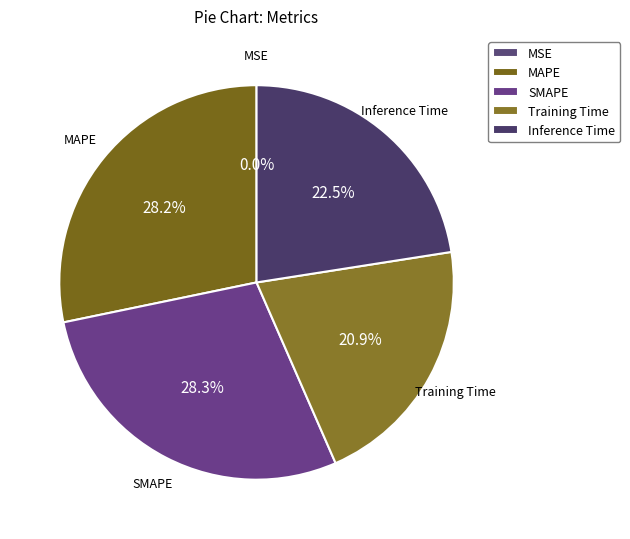

Is there a majority slice in this chart?

No